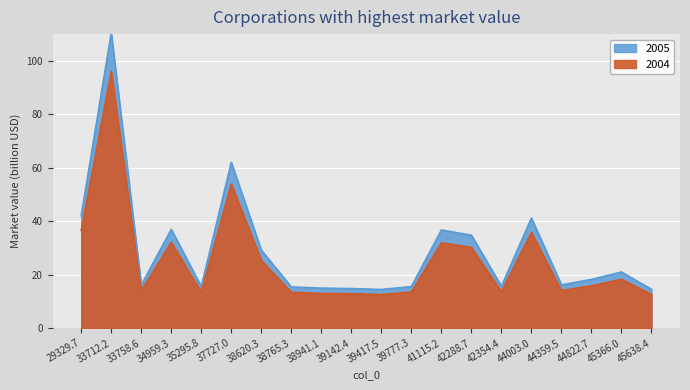

True or false: there are more than 0 points higher than both neighbors.

True